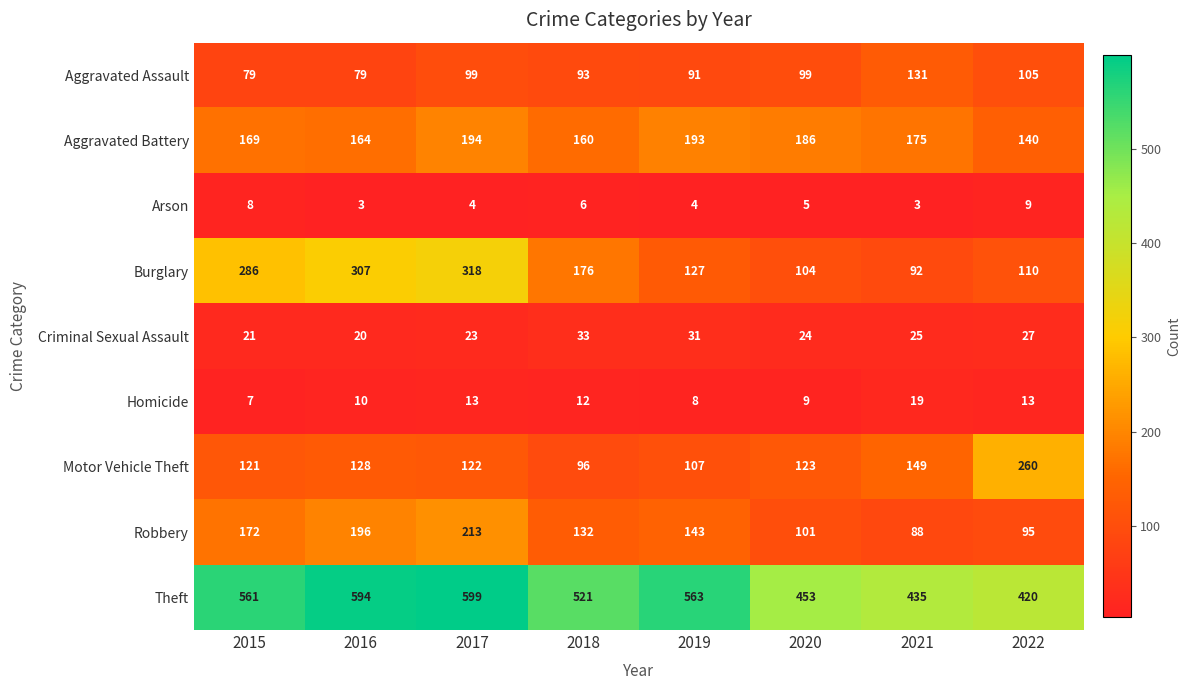

Which label corresponds to the largest value in the chart?

2017